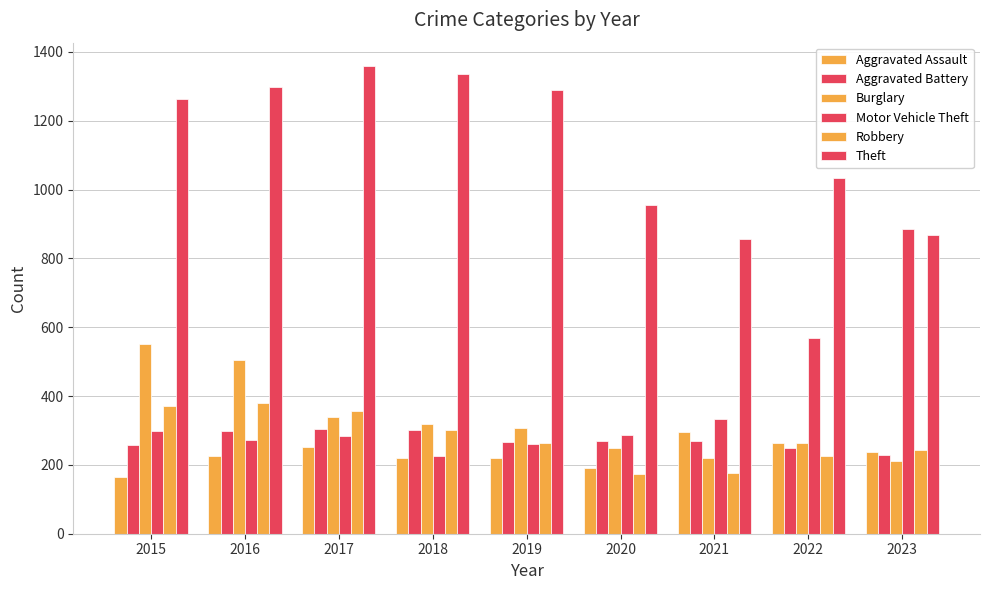

What is the total value across all series at 2023?

2678